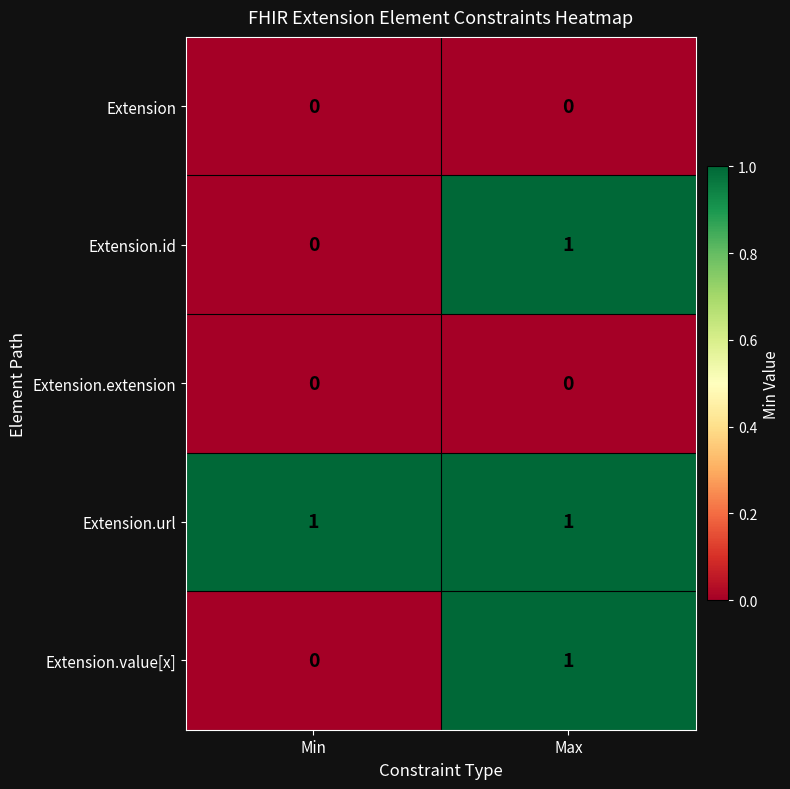

How many distinct data groups are displayed?

5